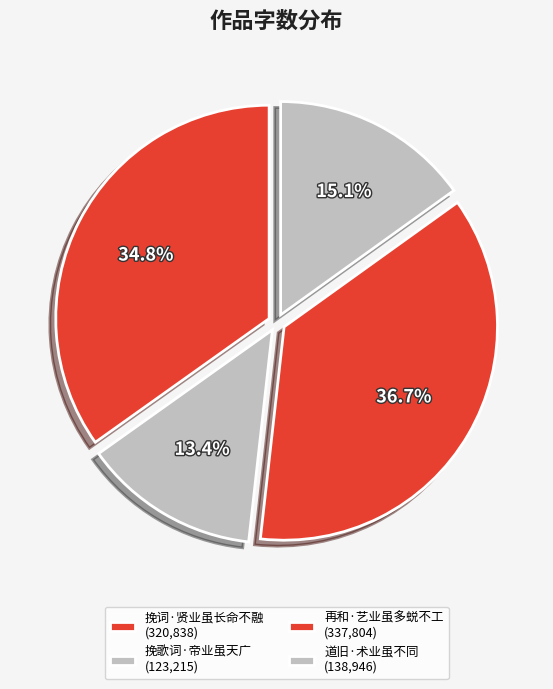

How much of the chart is everything except 再和·艺业虽多蜕不工?

63.3%